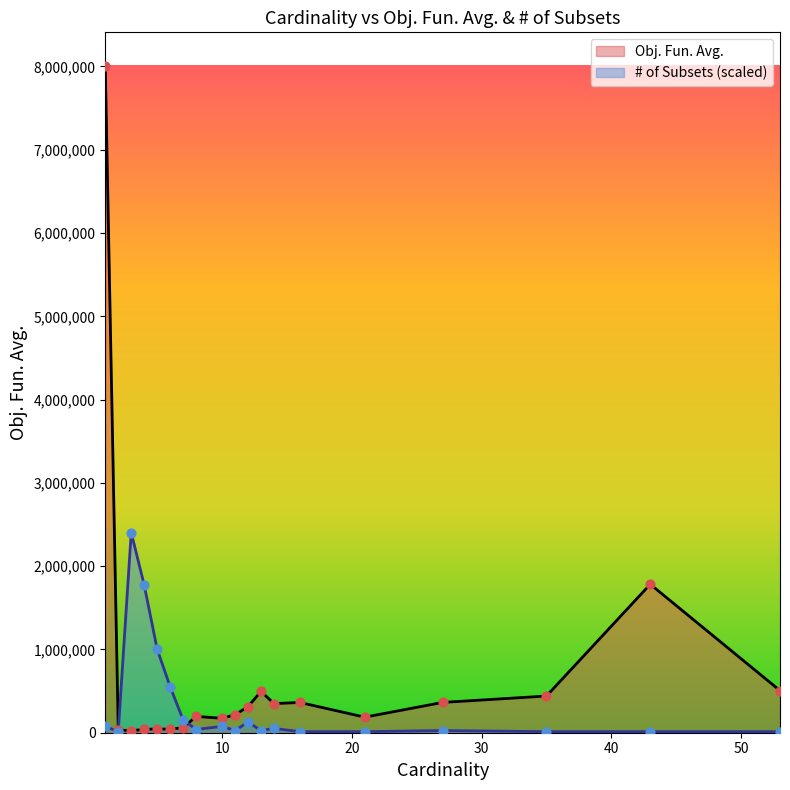

What is the total value across all series at 21?

199823.1